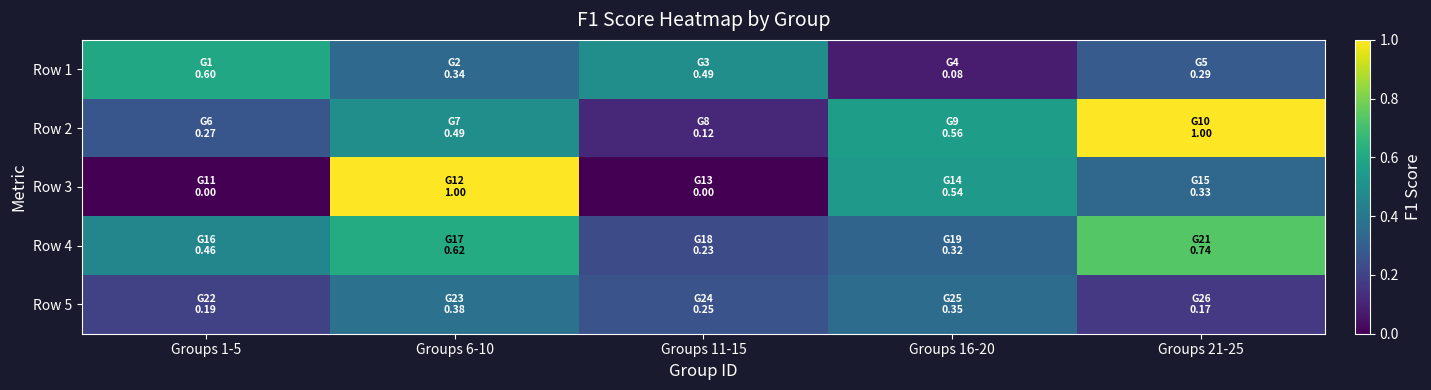

Rank the series by their maximum value, from highest to lowest.

Row 2, Row 3, Row 4, Row 1, Row 5